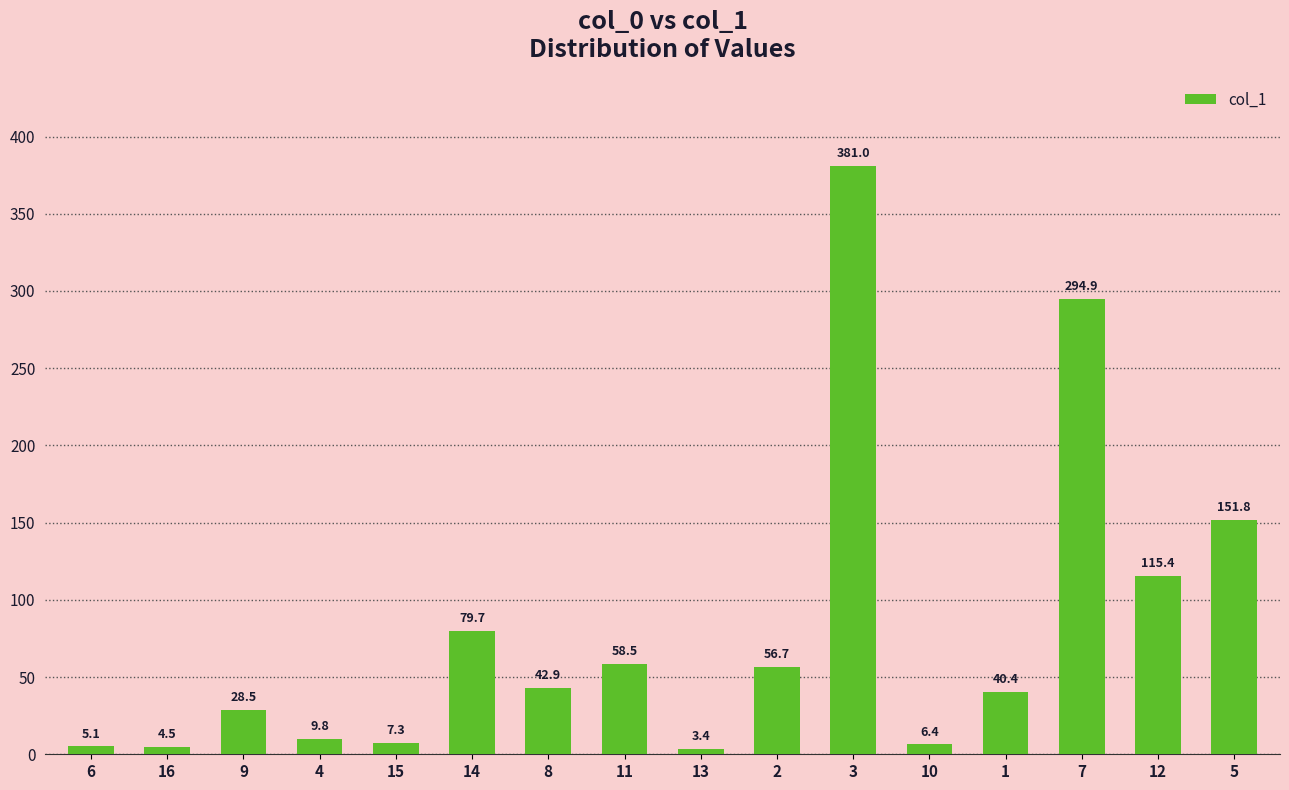

What is the change in value from 3 to 1?

-340.6